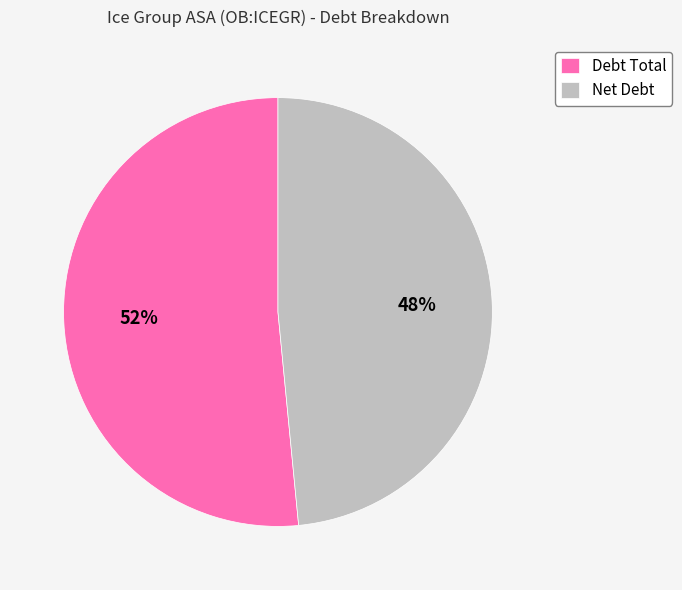

Is it true that Net Debt is 55% of the pie?

False